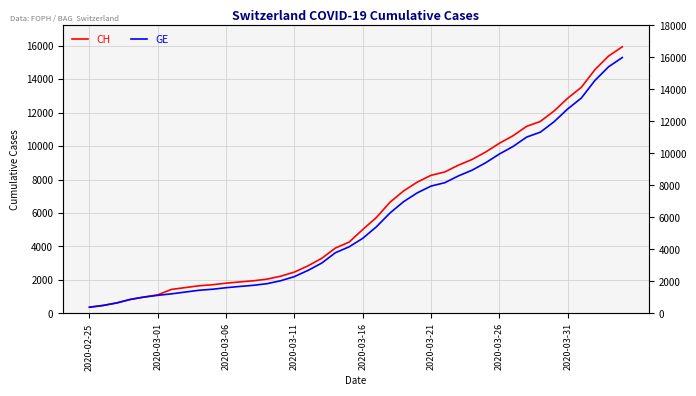

At how many categories does at least one series exceed 864?

36